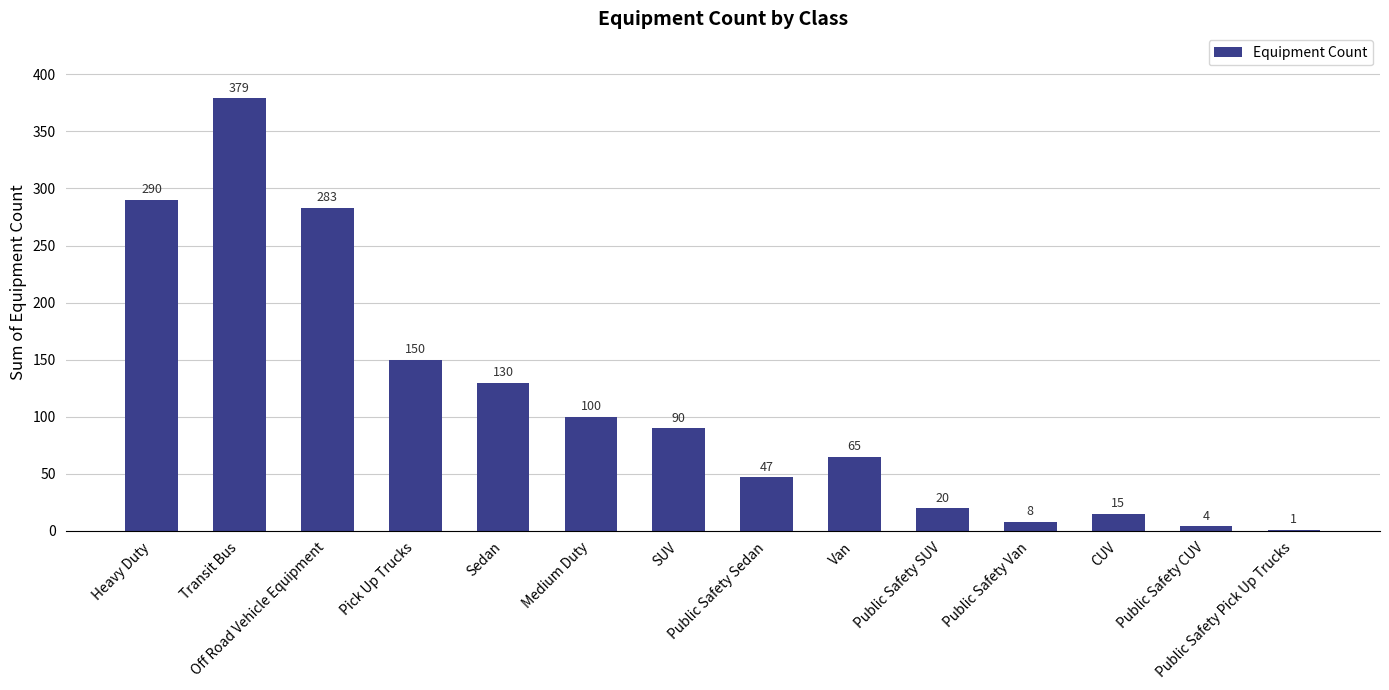

What is the change in value from Public Safety Sedan to Public Safety SUV?

-27